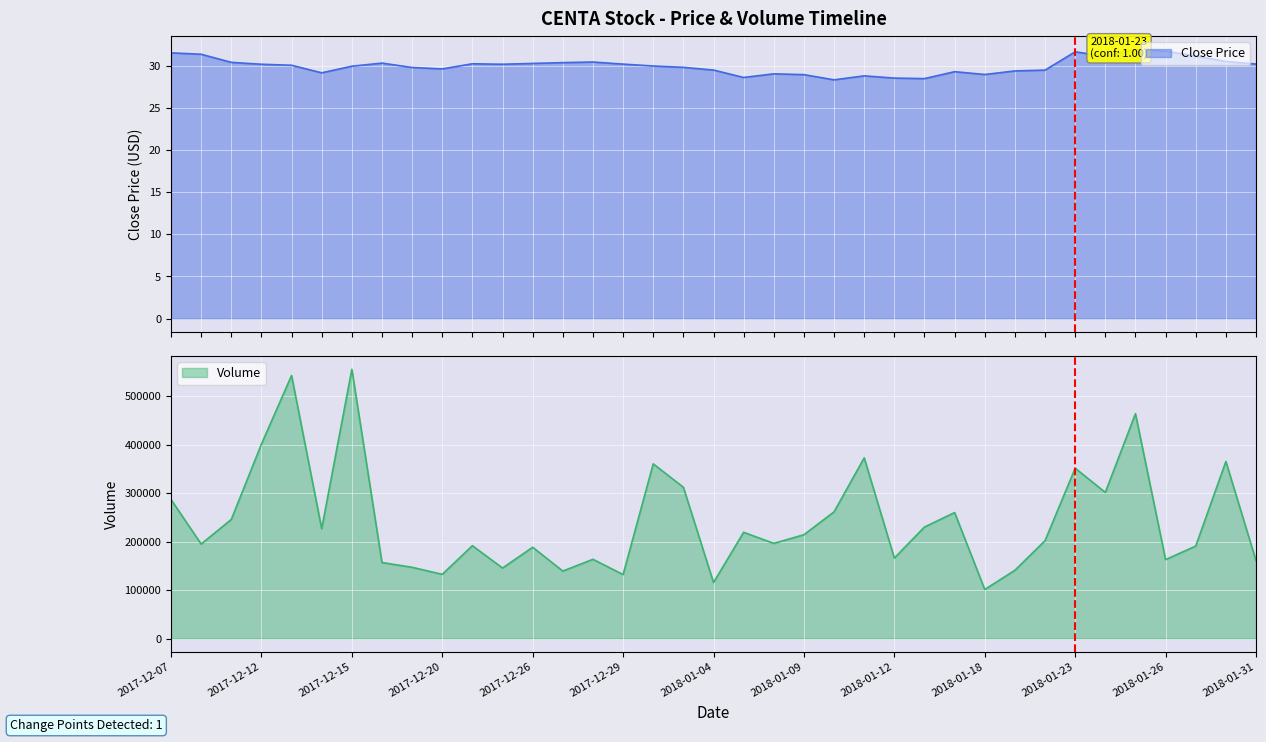

Rank the series by their maximum value, from lowest to highest.

Close, Volume